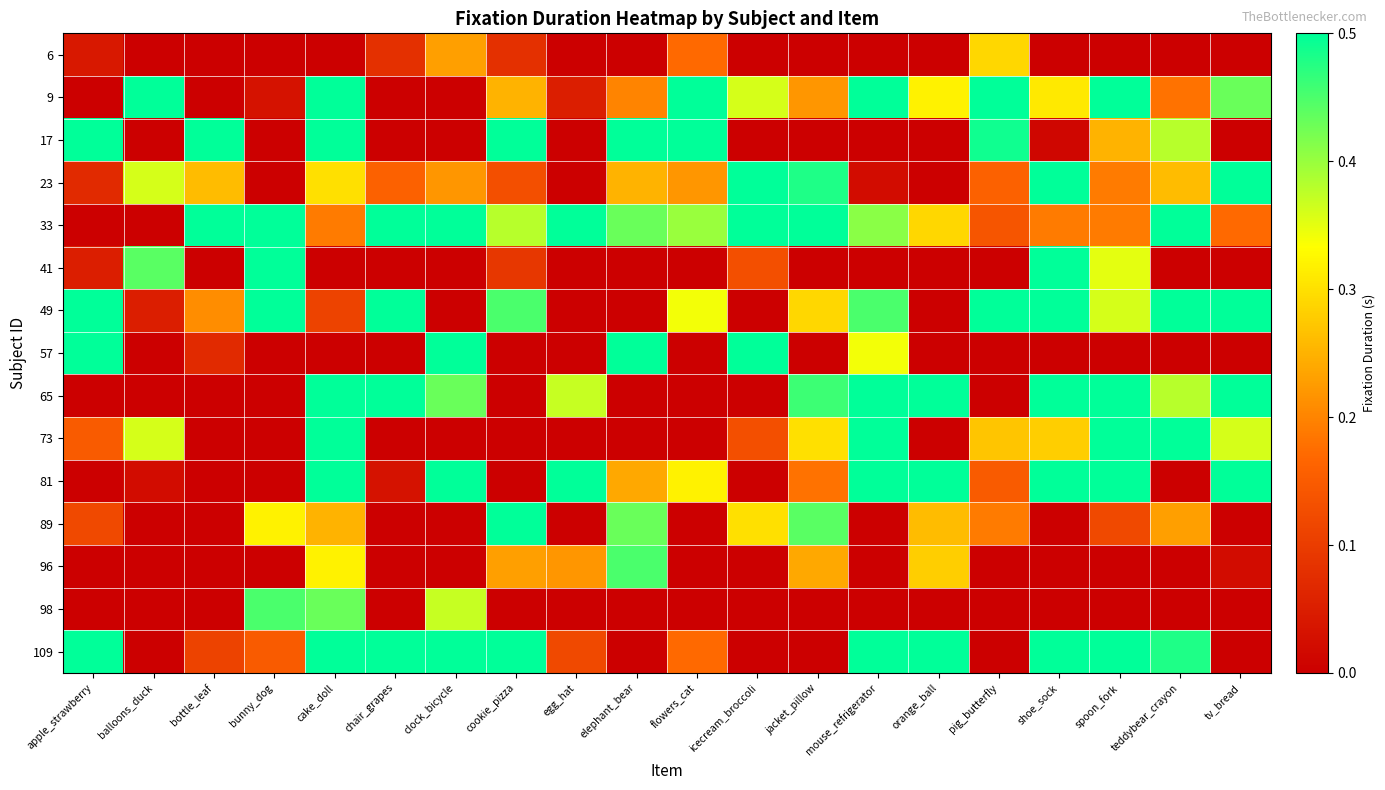

Which has a higher value, bunny_dog or mouse_refrigerator?

bunny_dog